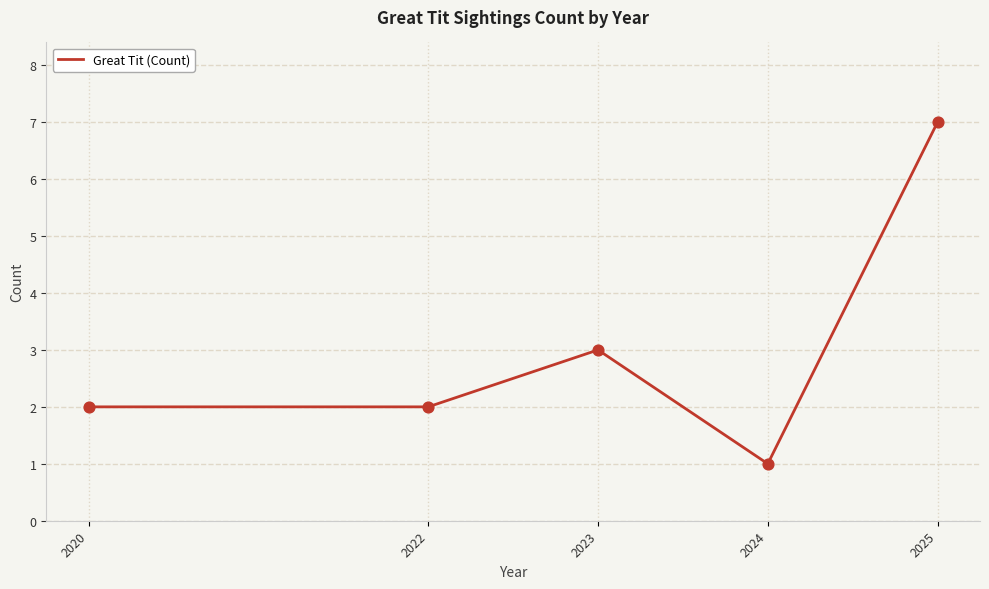

Which has a higher value, 2024 or 2023?

2023